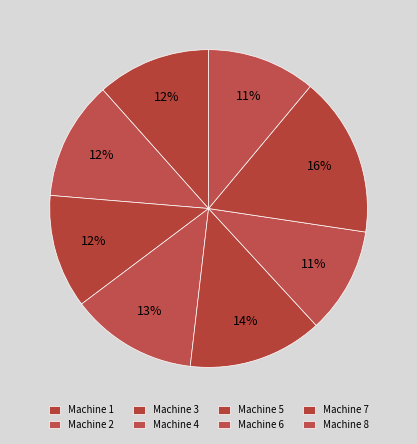

Is there a majority slice in this chart?

No